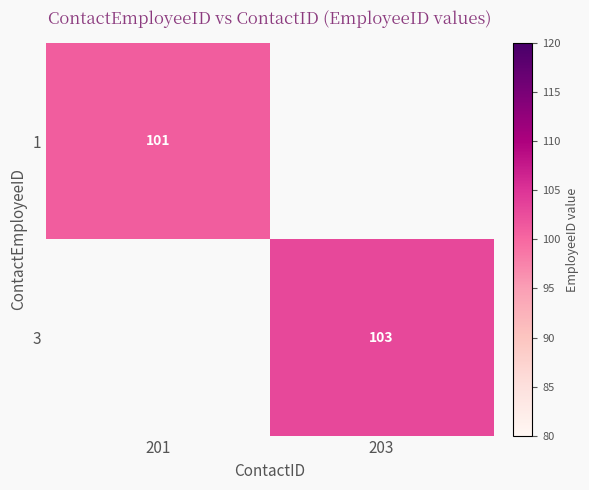

Is it true that 1 equals 53 at 201?

False